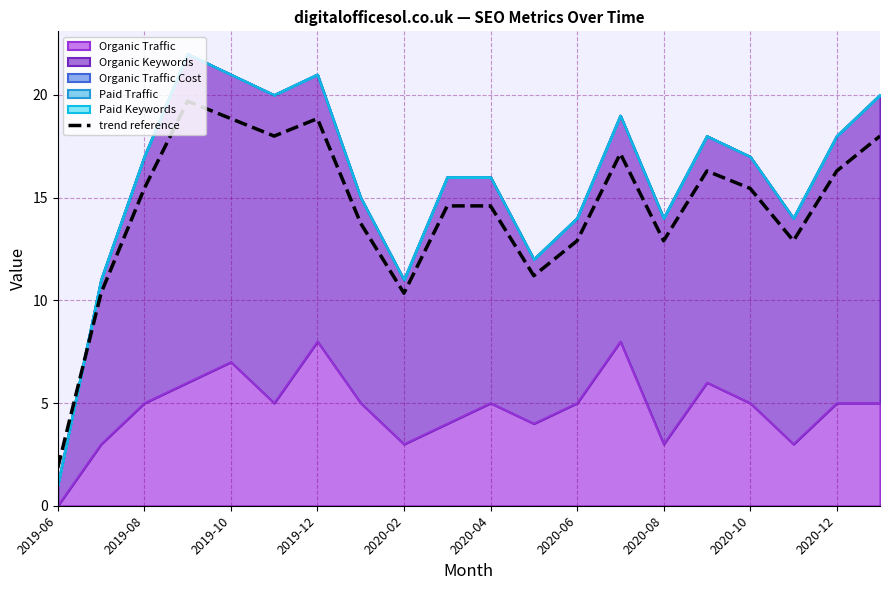

What position from the left is 15?

16